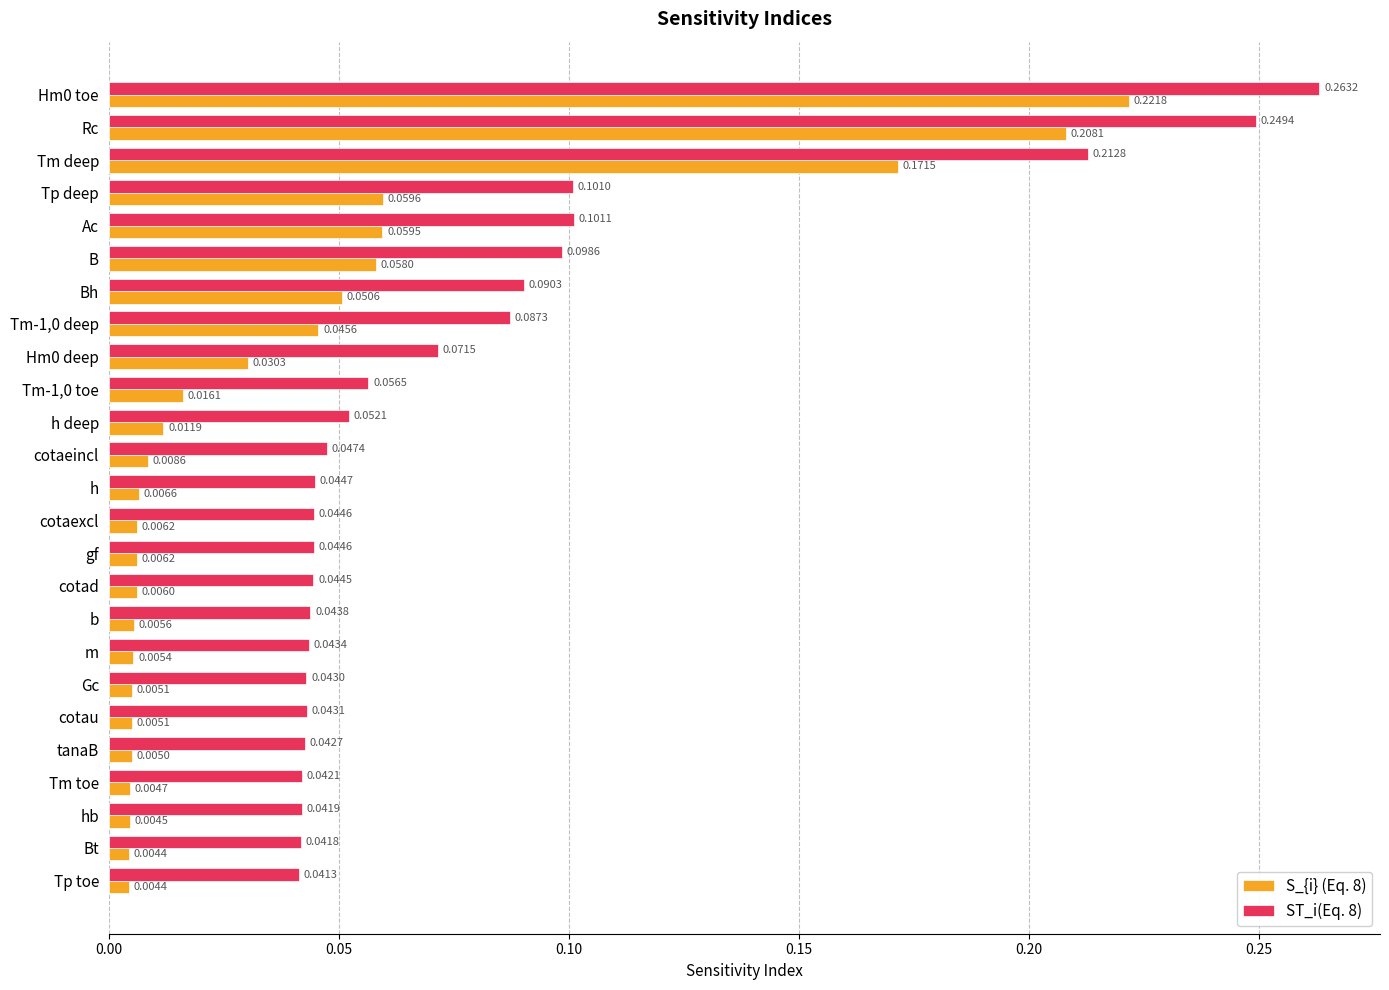

Which series has the largest range (max minus min)?

ST_i(Eq. 8)